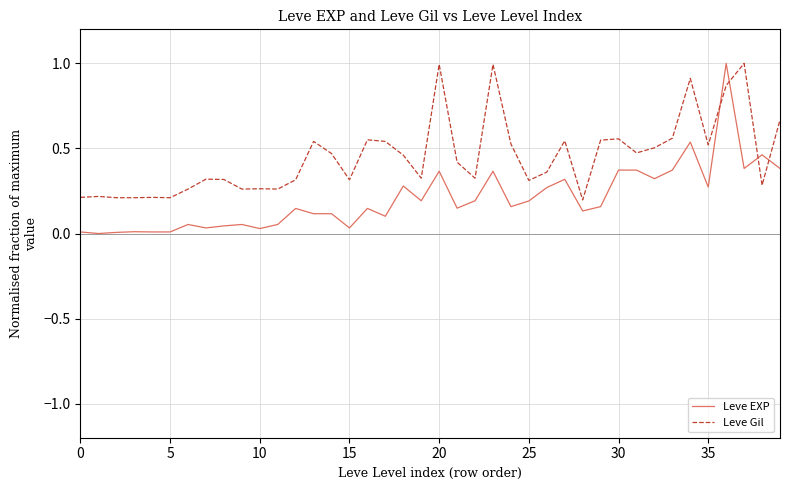

How many distinct data groups are displayed?

2